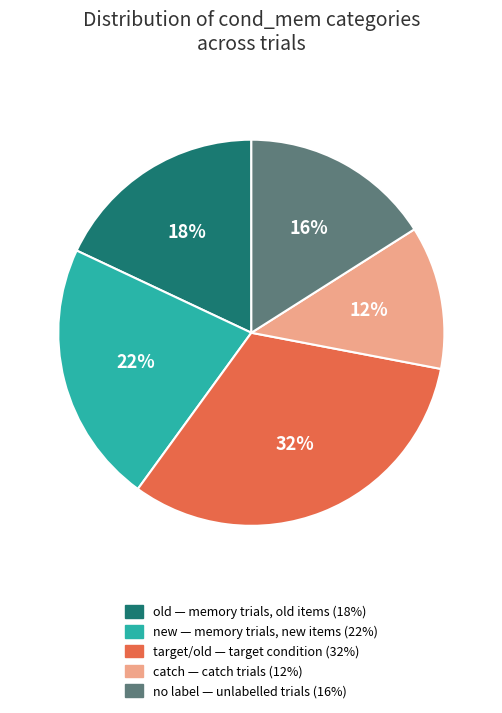

Is there a majority slice in this chart?

No